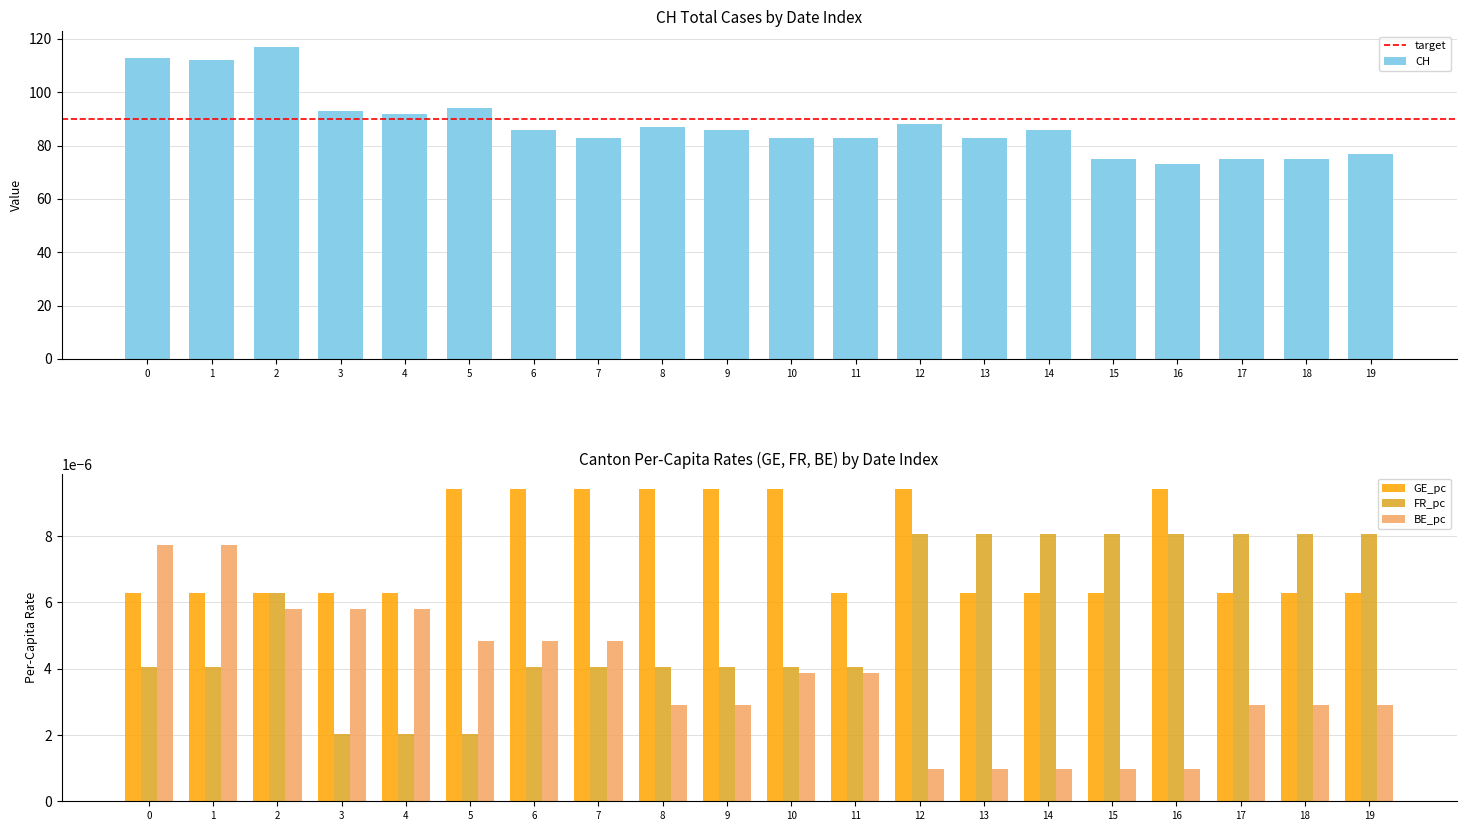

Between 7 and 6, which is larger?

6